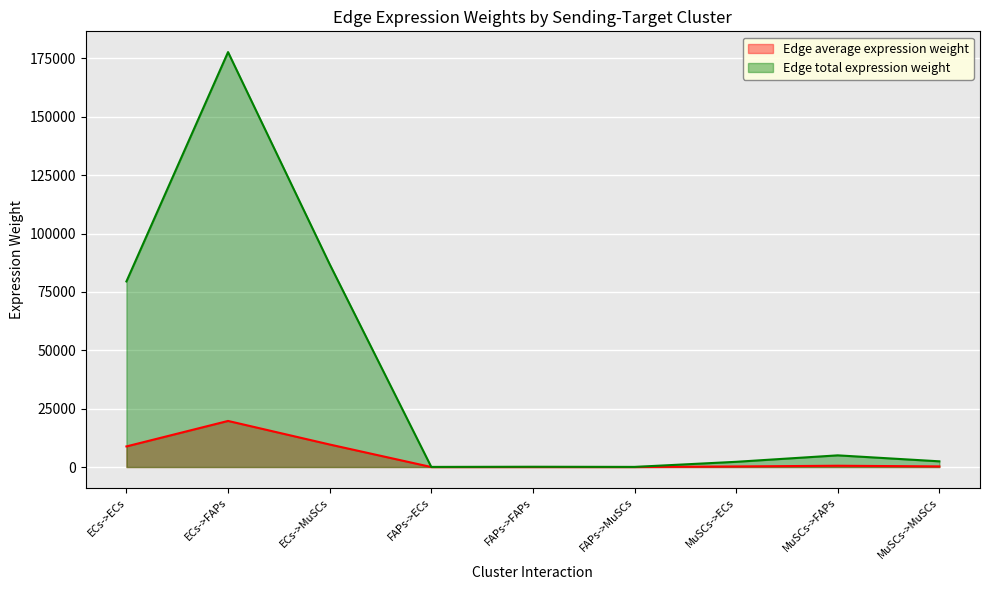

True or false: Edge total expression weight has a value of 2448.5 at MuSCs->MuSCs.

True